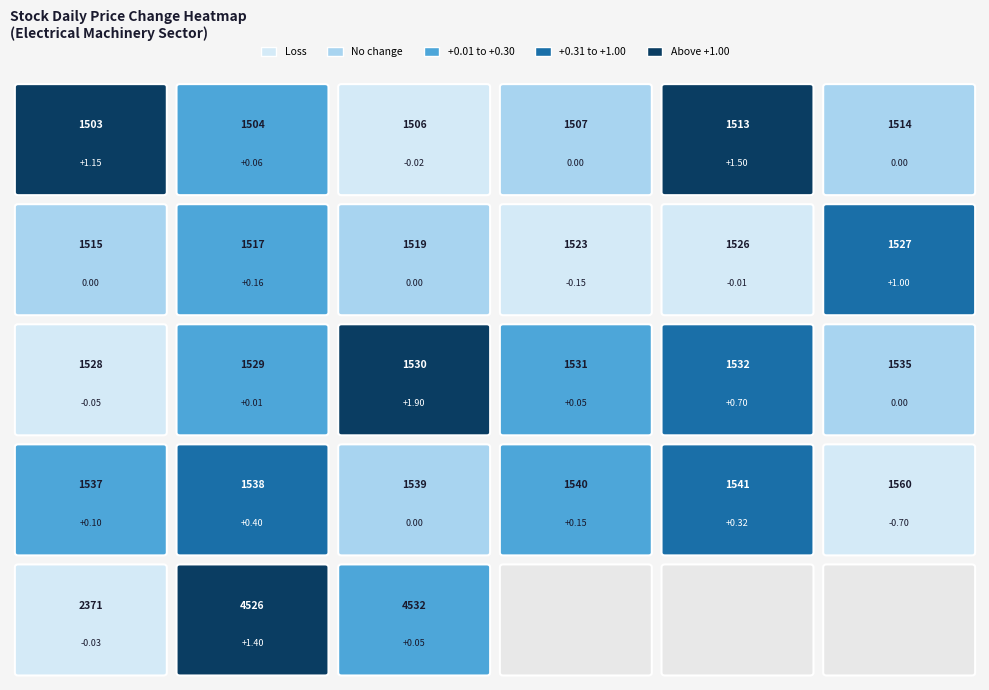

True or false: the data shows 1.0 at 1527.

True